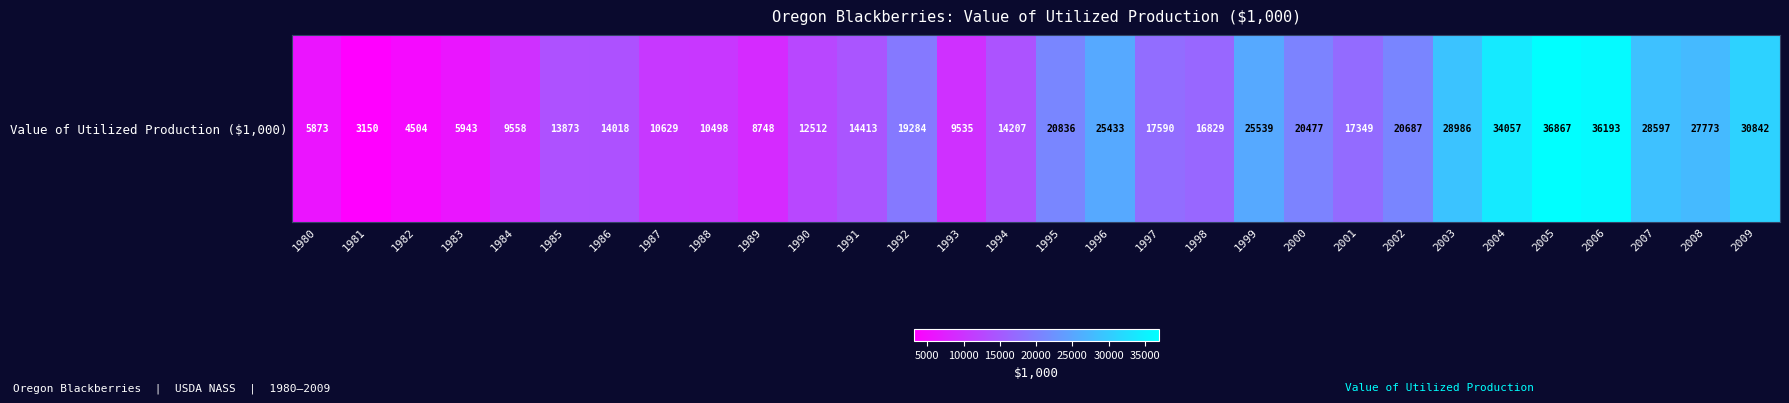

How many values are below 17349?

15